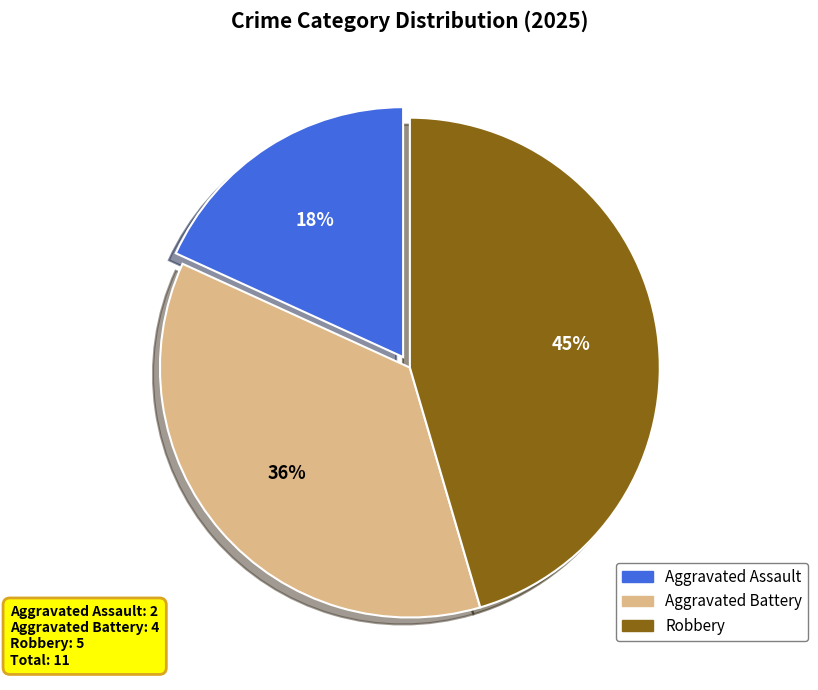

What is the ratio of the value at Aggravated Assault to the value at Robbery?

0.4